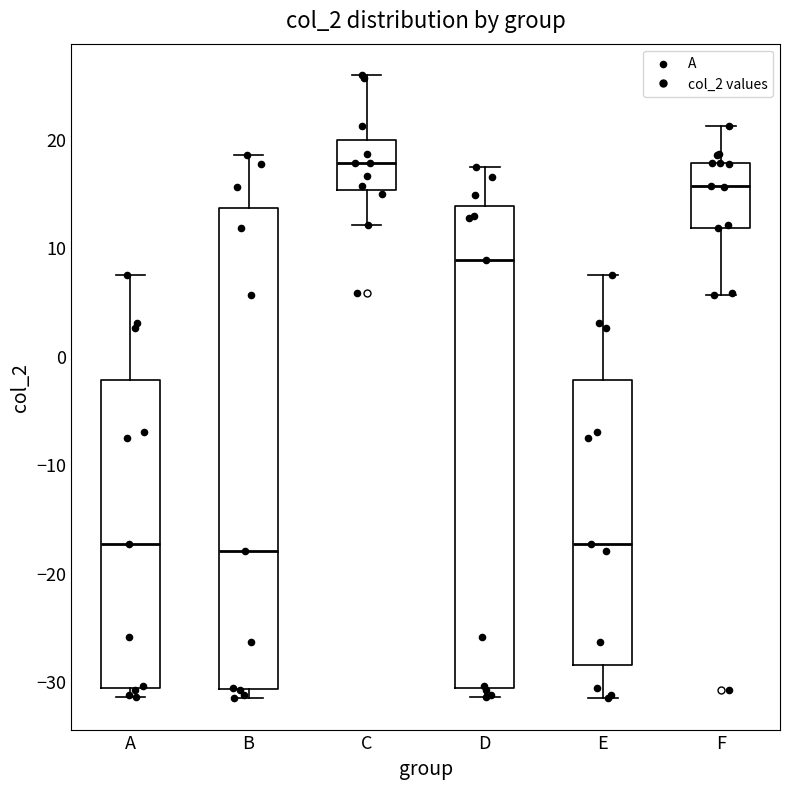

Reading left to right, read every box against the y-axis: the position of its median line, the range the box covers, and the ends of its whiskers. The values are not printed on the chart, so give them approximately, as read against the axis.

A: median -17, box -31 to -2, whiskers -31 (just below the box's lower edge) to 7
B: median -18, box -31 to 14, whiskers -32 to 19
C: median 18, box 15 to 20, whiskers 12 to 26
D: median 9, box -31 to 14, whiskers -31 (just below the box's lower edge) to 17
E: median -17, box -29 to -2, whiskers -32 to 7
F: median 16, box 12 to 18, whiskers 6 to 21